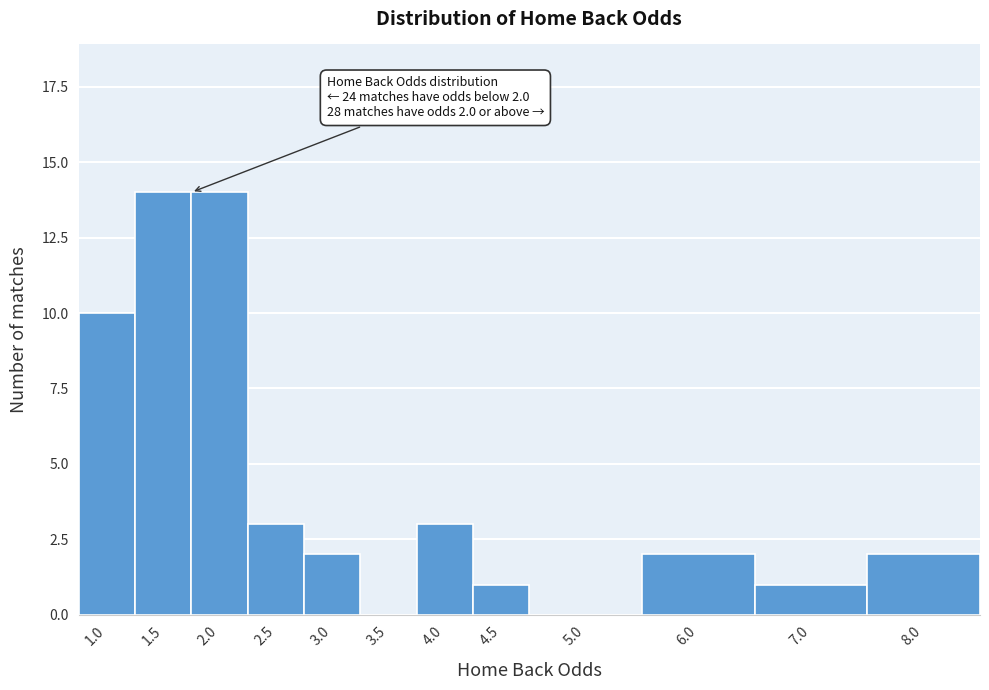

Reading left to right, extract all data points from this chart.

1.0=10	1.5=14	2.0=14	2.5=3	3.0=2	3.5=0	4.0=3	4.5=1	5.0=0	6.0=2	7.0=1	8.0=2